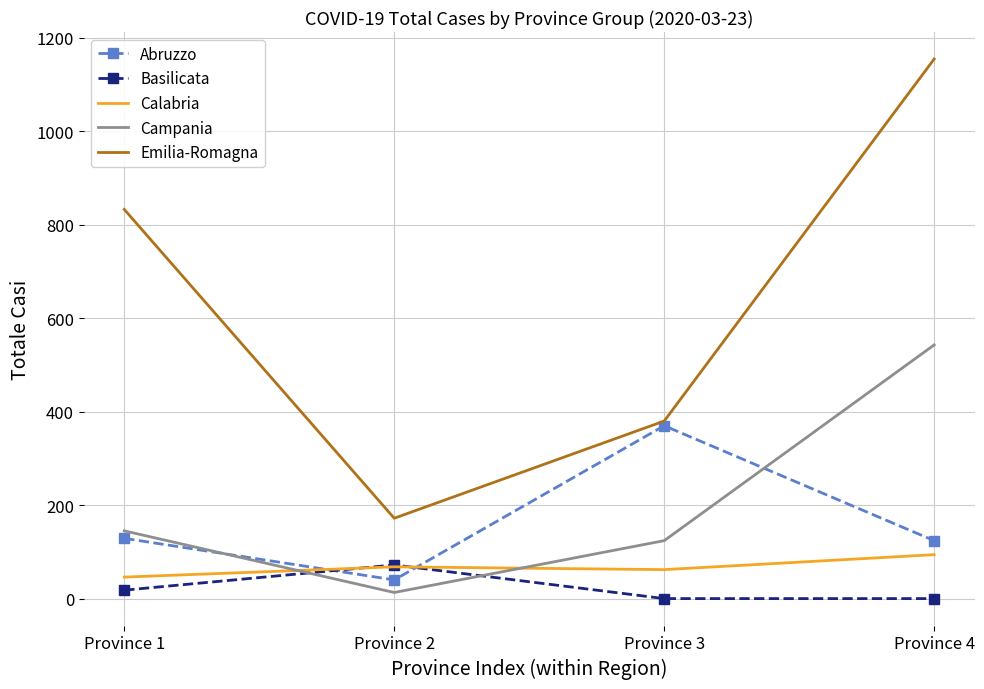

Where is the first local minimum for Campania?

Province 2